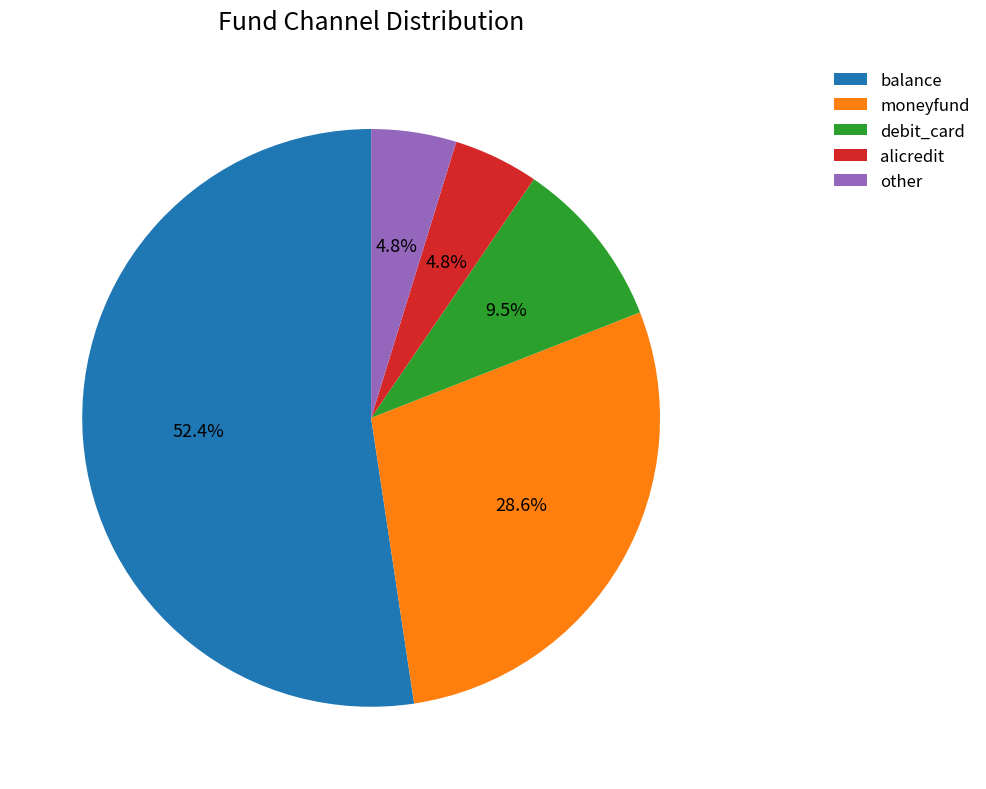

Combined, do balance and moneyfund account for over 50%?

Yes